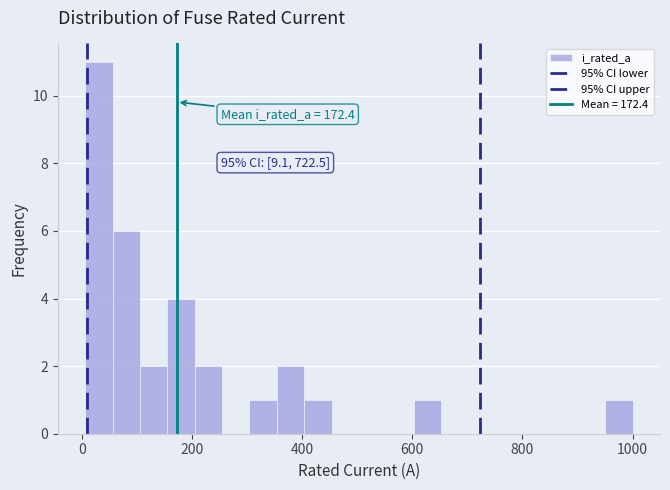

Around what value on the x-axis is the tallest bar? Give the approximate position of its centre, as read against the axis.

40